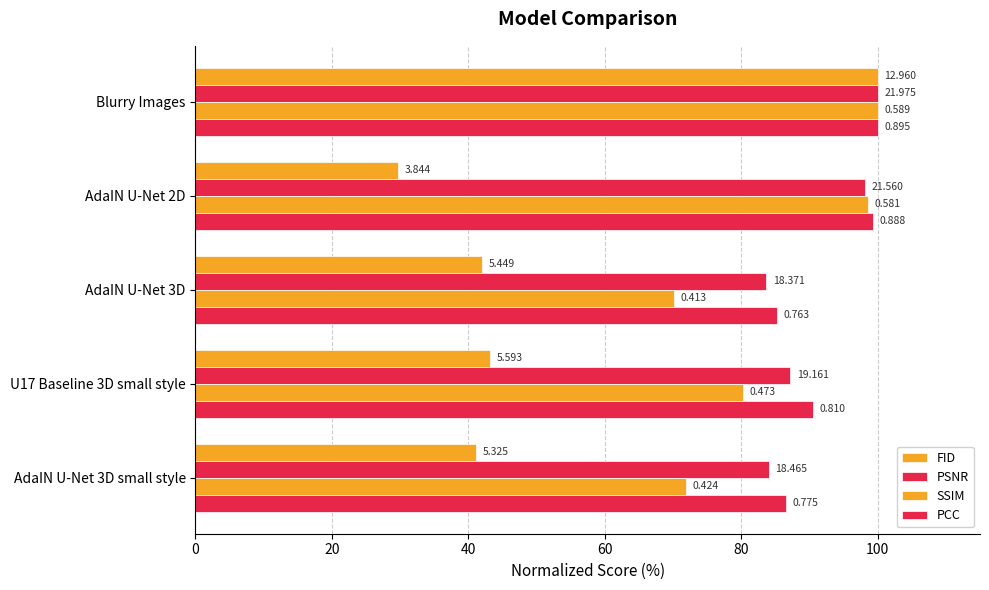

At how many categories does at least one series exceed 50?

5